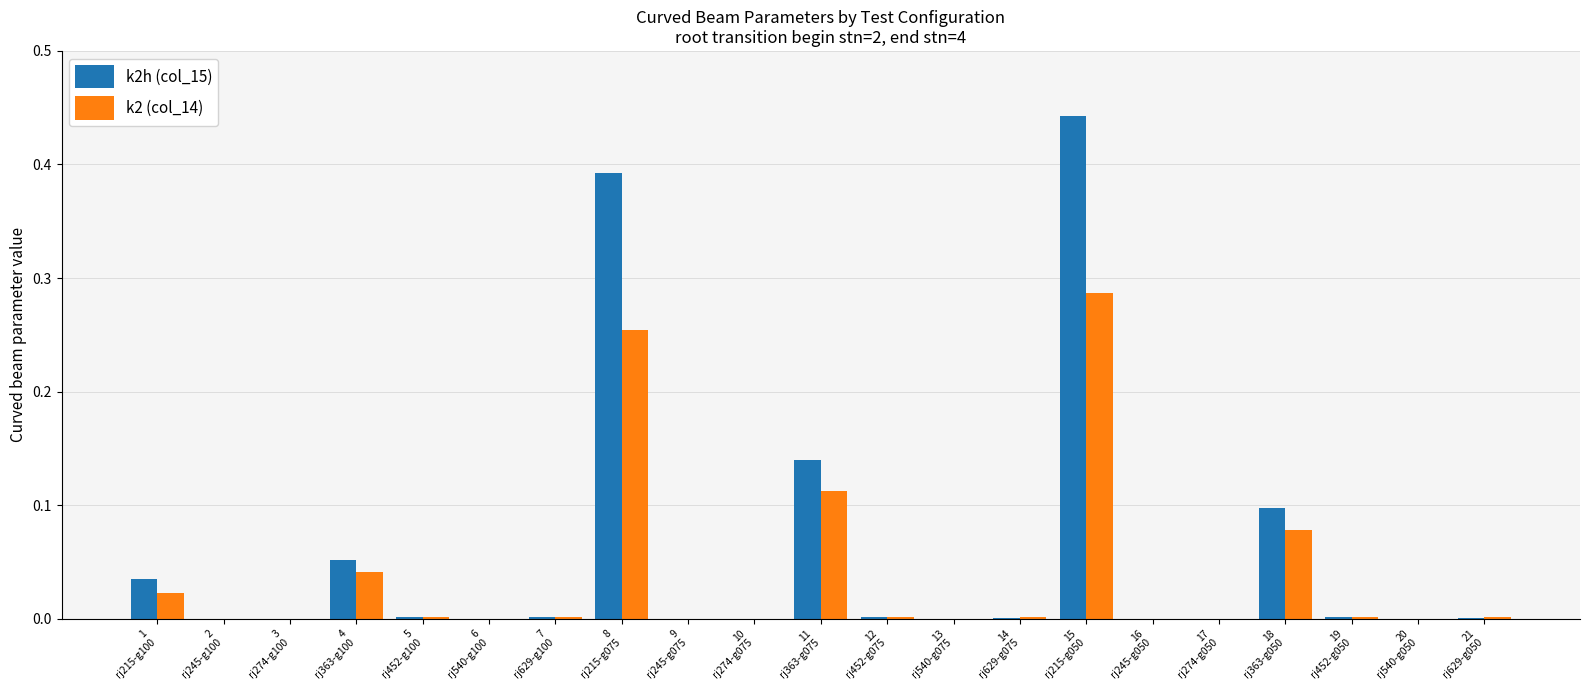

How many groups of bars are there?

21